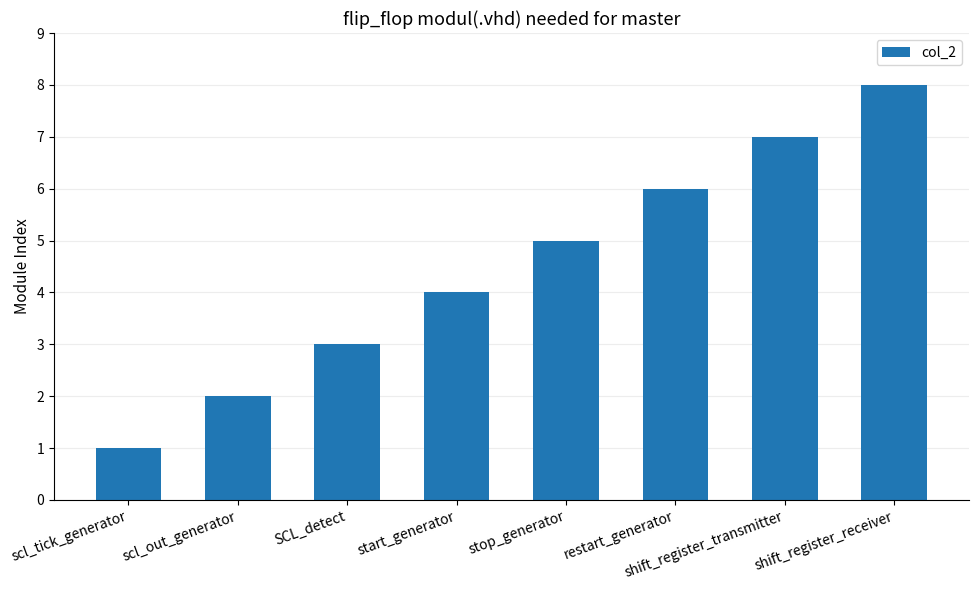

What is the change in value from scl_out_generator to start_generator?

+2